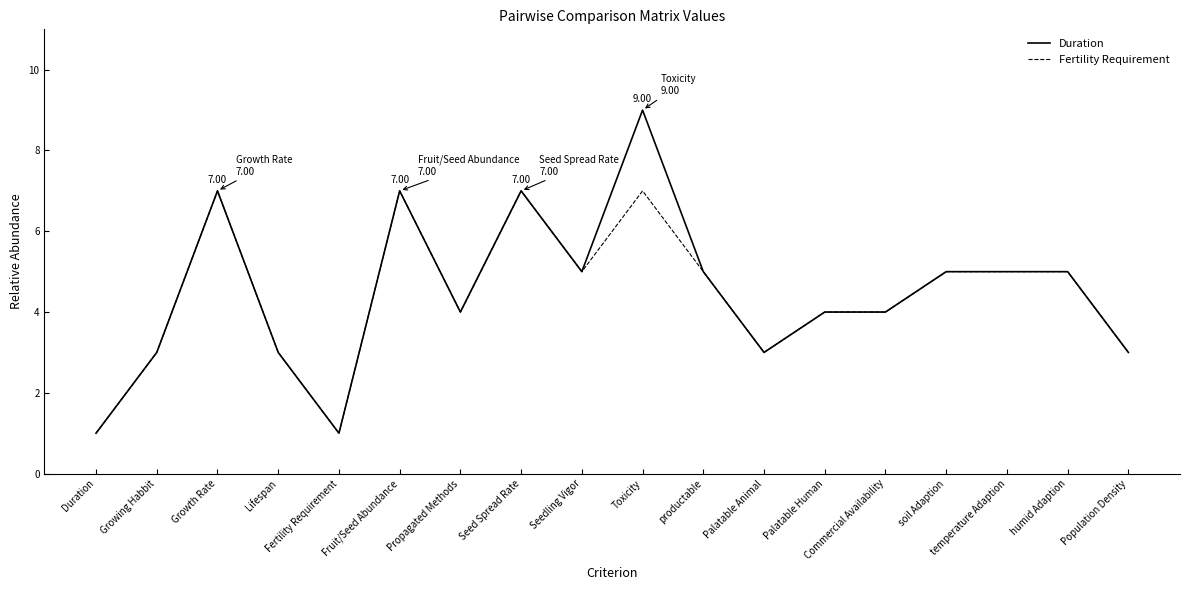

The Duration series shows 1 at Population Density. True or false?

False